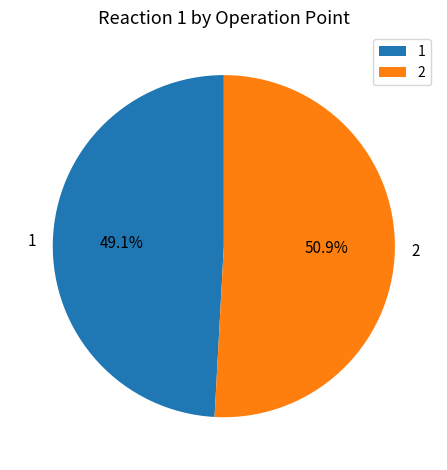

What percentage is NOT represented by 1?

50.9%